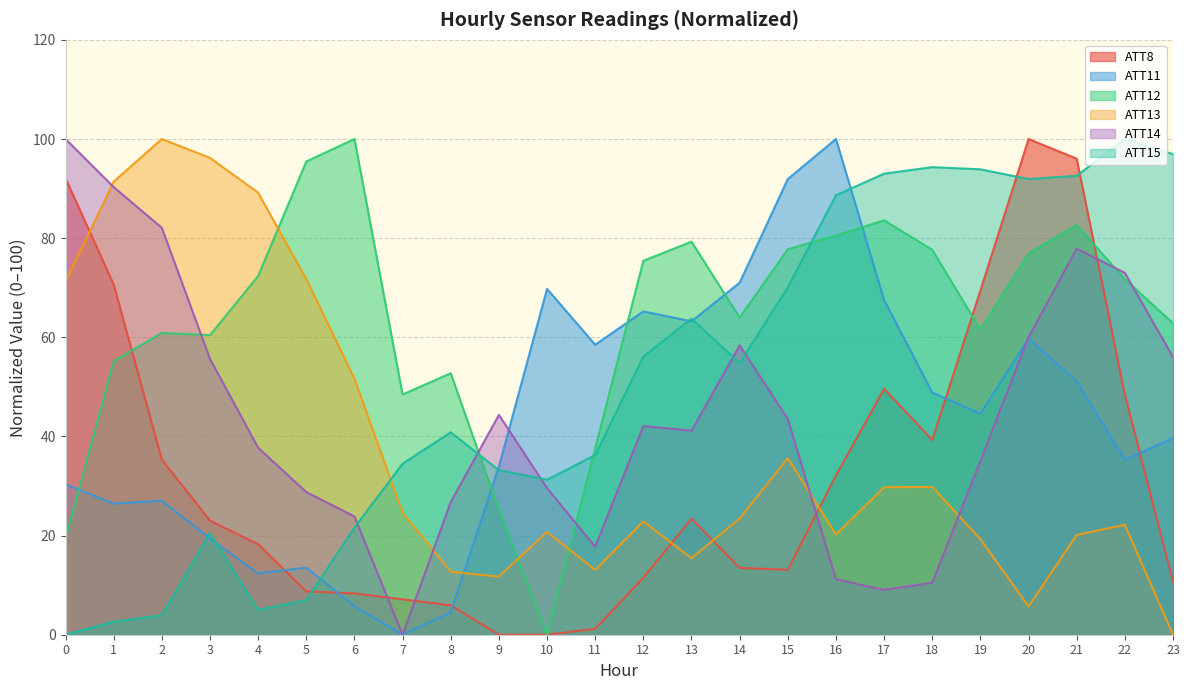

Does the chart have visible grid lines?

Yes